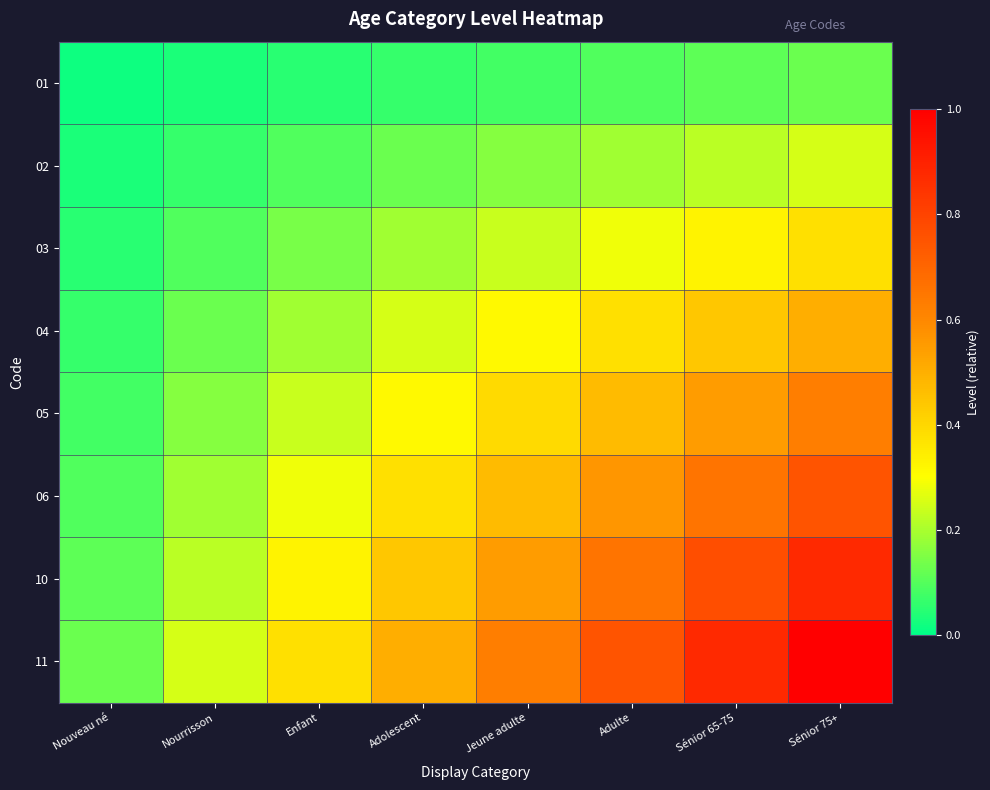

What is the greatest value displayed?

1.0